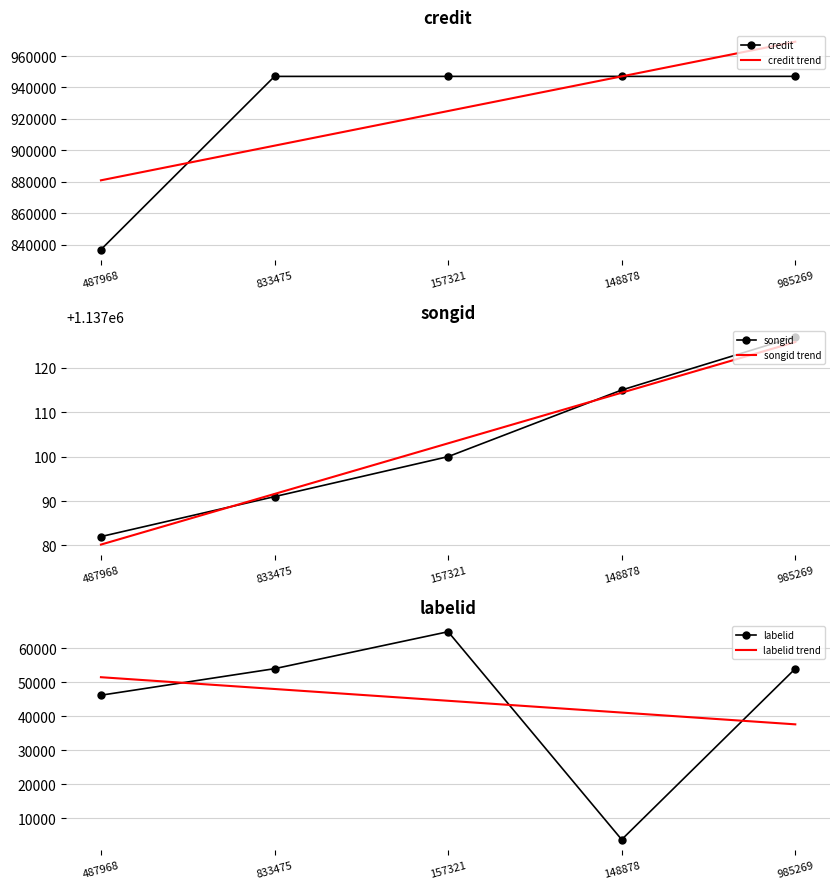

Which has a higher value, 487968 or 985269?

985269